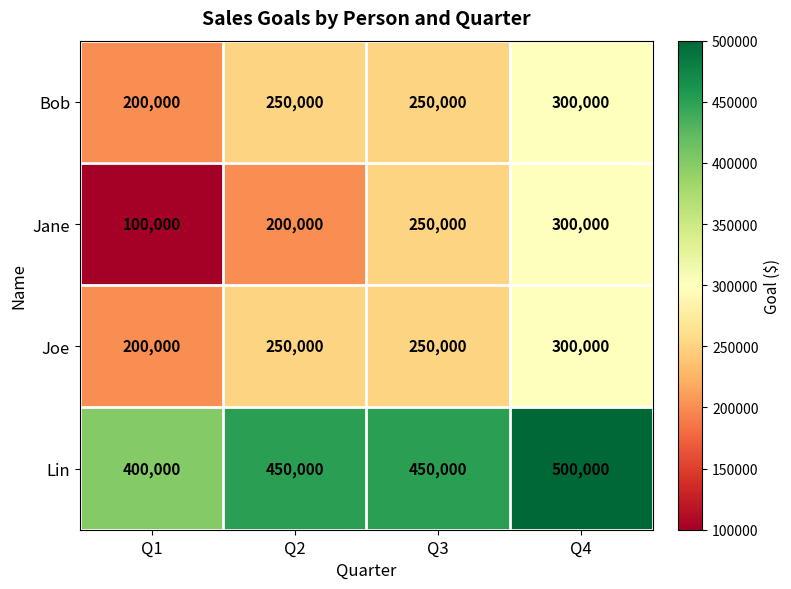

True or false: Joe has a value of 46636 at Q1.

False